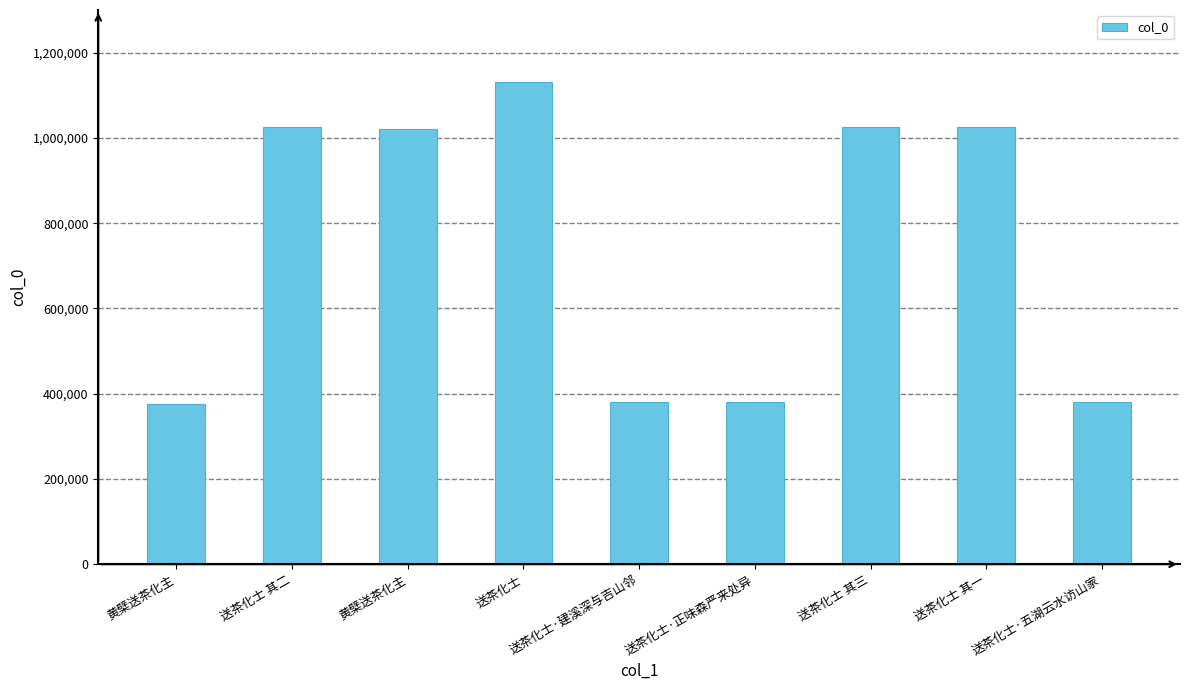

Reading left to right, what are all the values shown in this chart?

黄檗送茶化主=376879	送茶化士 其二=1024689	黄檗送茶化主=1019982	送茶化士=1130388	送茶化士·建溪深与吉山邻=379464	送茶化士·正味森严来处异=379387	送茶化士 其三=1024789	送茶化士 其一=1024690	送茶化士·五湖云水访山家=379394